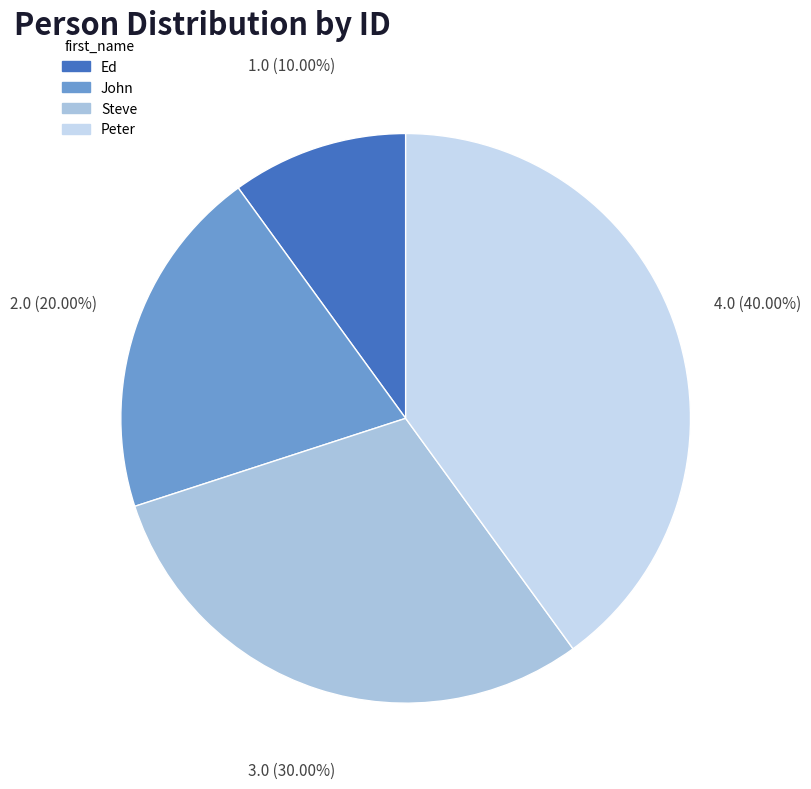

How many slices are in this pie chart?

4